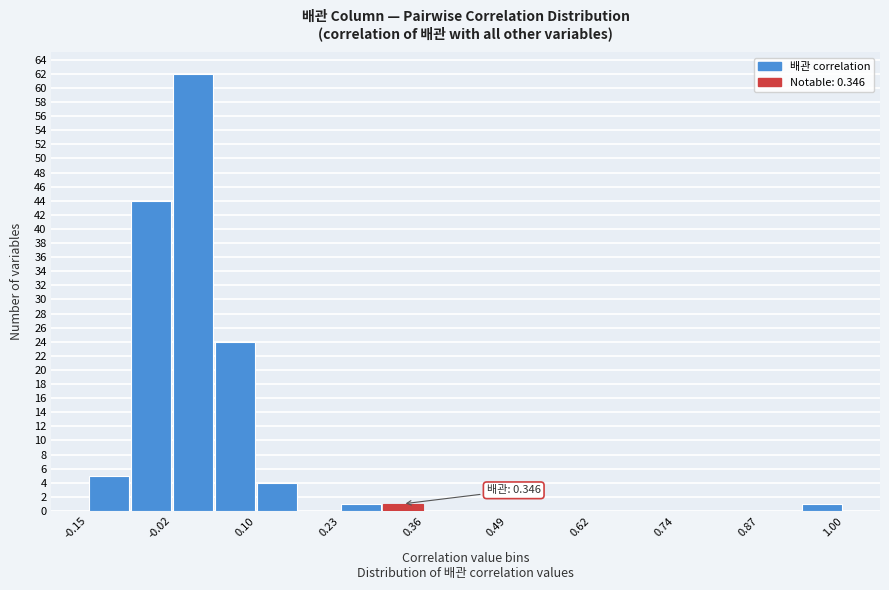

Around what value on the x-axis is the tallest bar? Give the approximate position of its centre, as read against the axis.

0.00